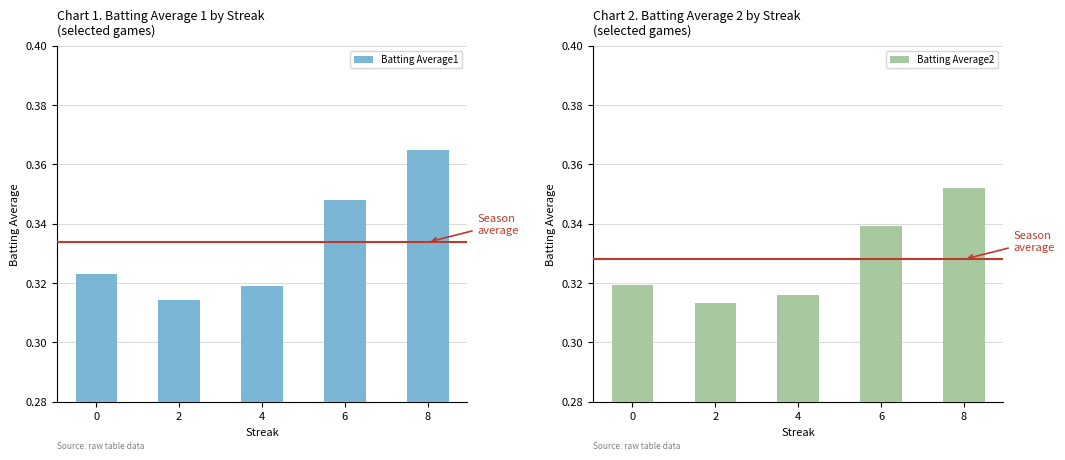

List the labels in order of Batting Average1 value, largest first.

8, 6, 0, 4, 2